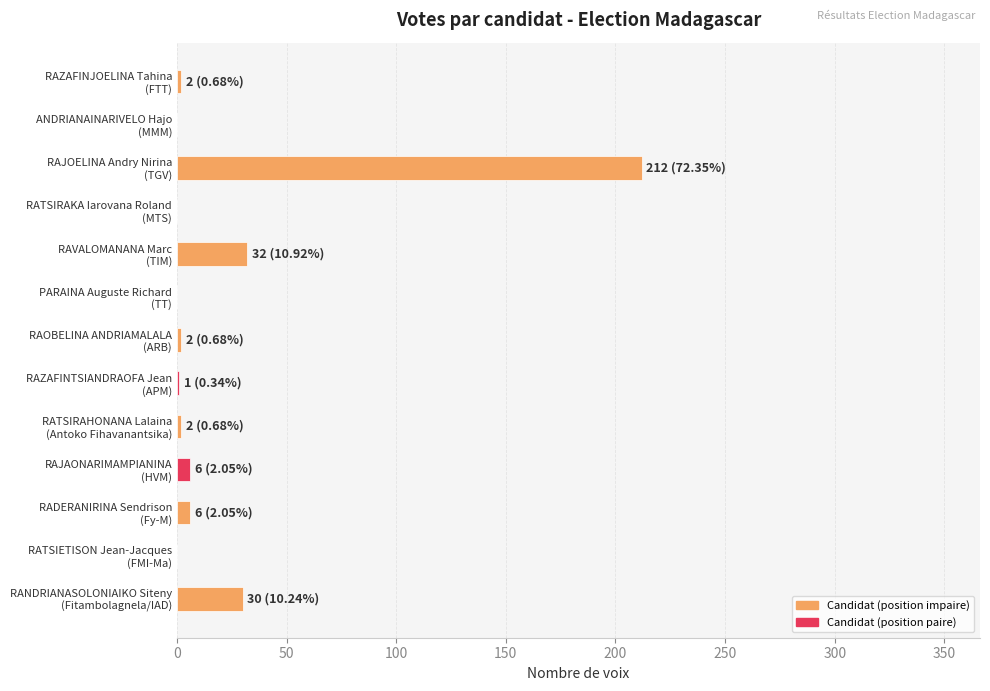

What is the sum of all values?

293